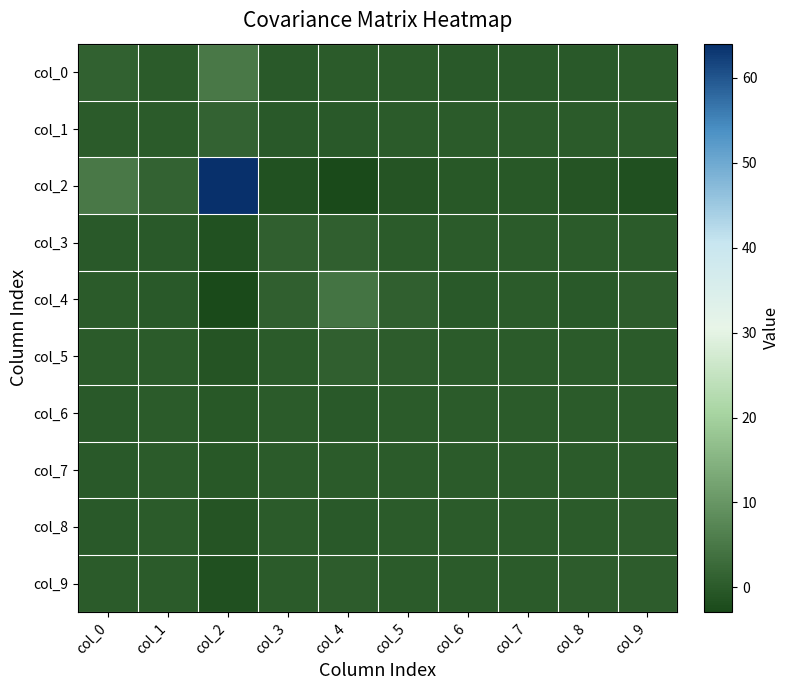

Which category has the highest value across all series?

col_2